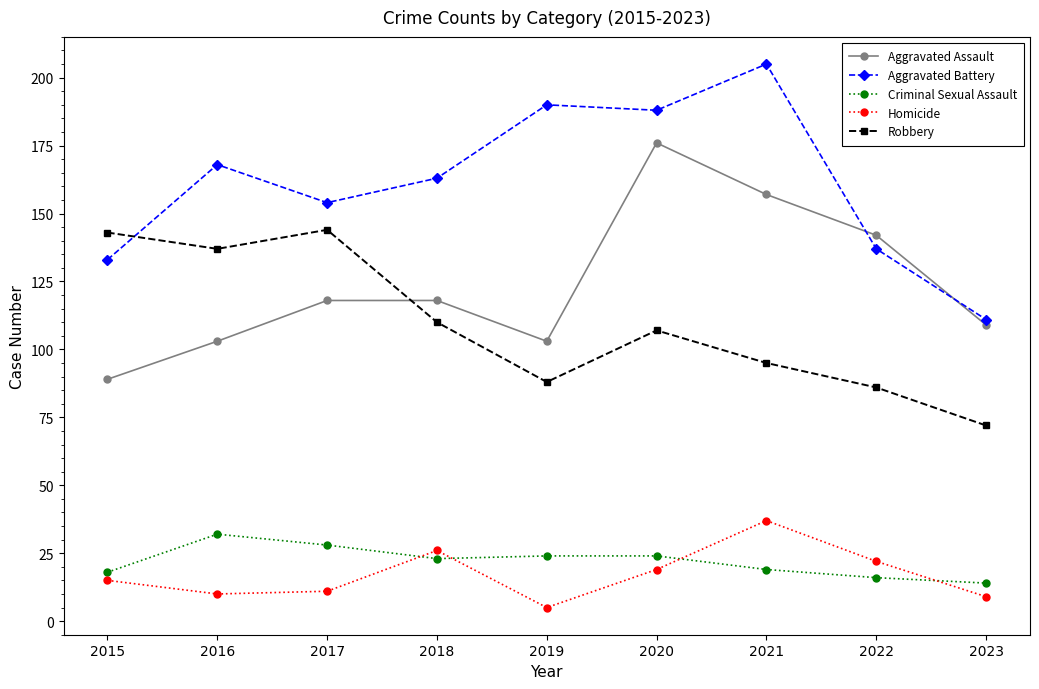

What is the difference between the Homicide values at 2015 and 2019?

10